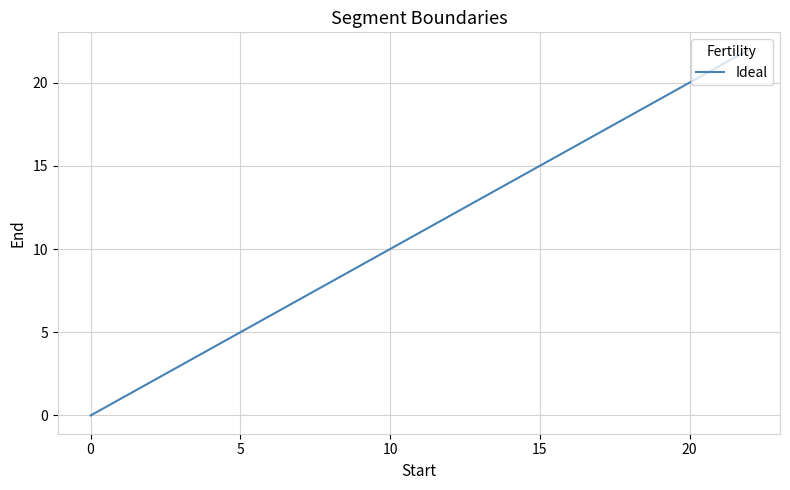

What is the average value?

15.0